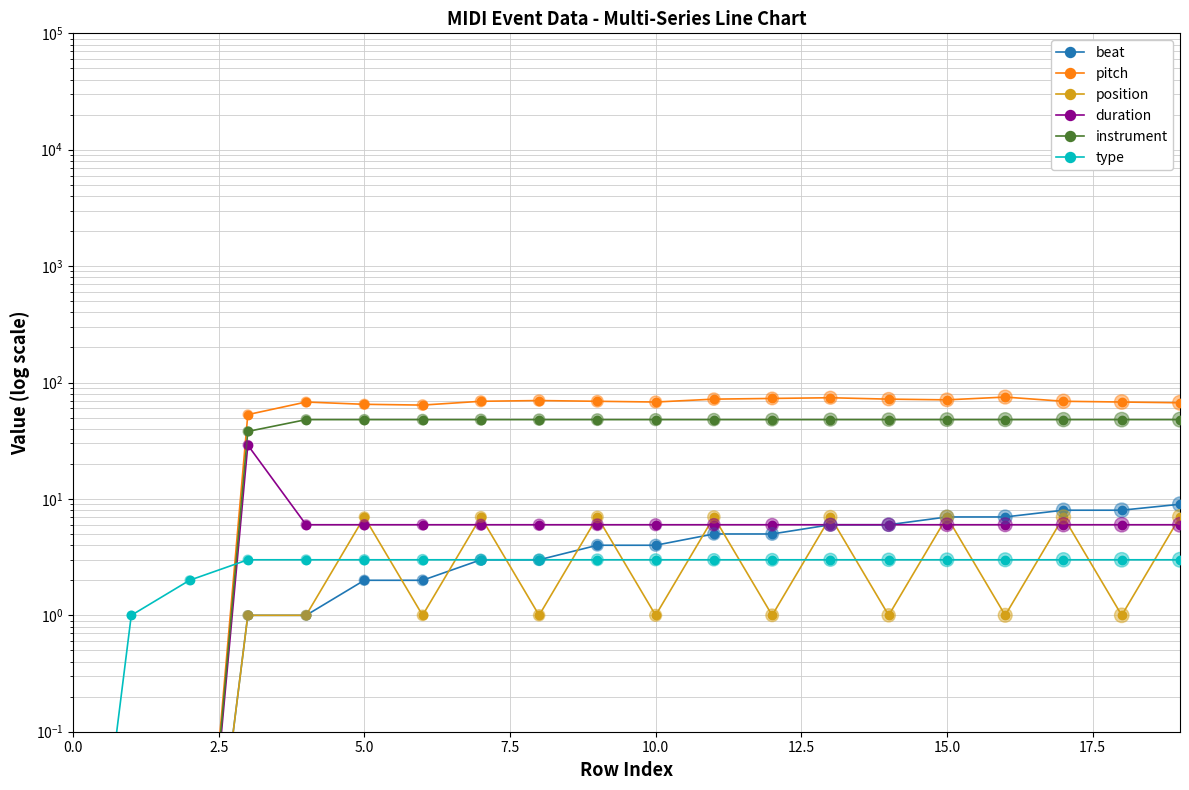

Which series has the widest spread of Y values?

pitch